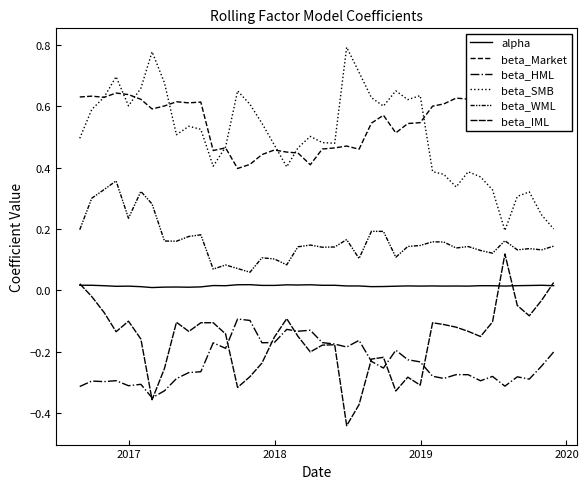

The value of alpha at 7 is 0.0. True or false?

False